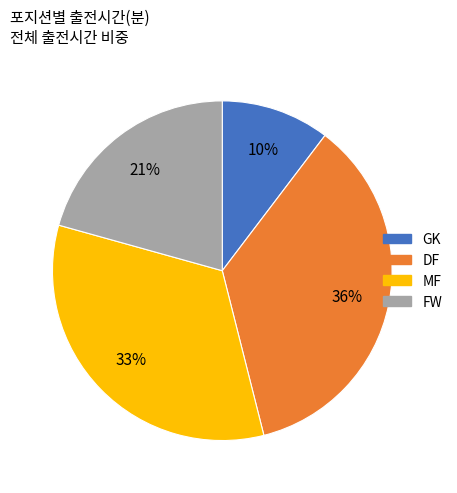

How many segments does this pie chart have?

4